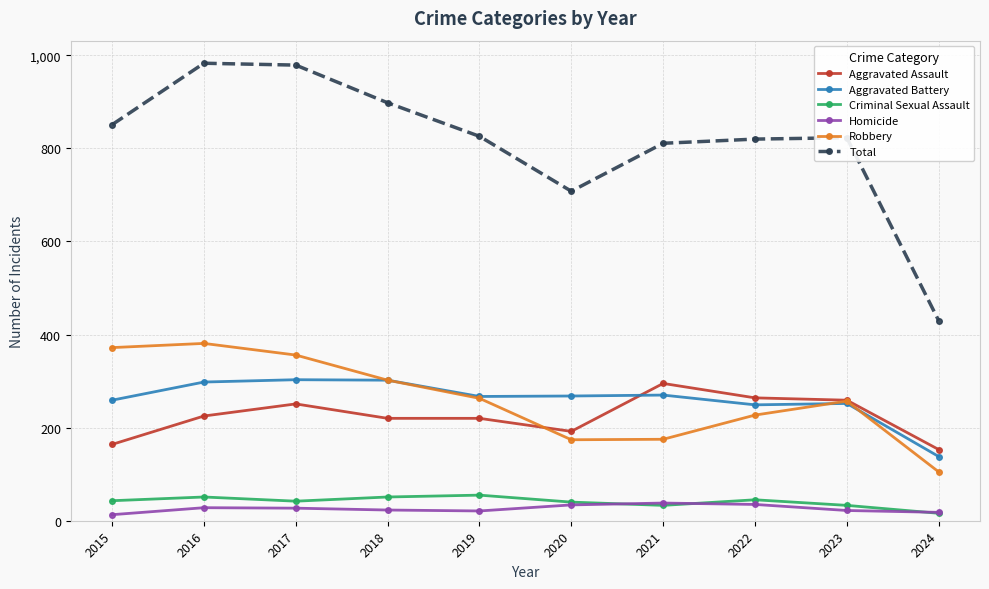

True or false: Aggravated Battery has more than 1 interior local peaks.

True